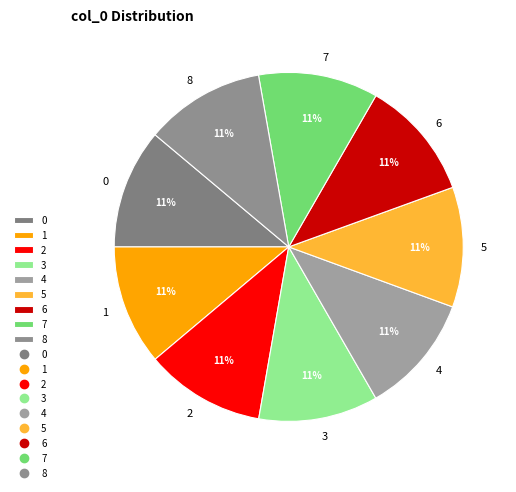

True or false: 5 accounts for 11% of the total.

True